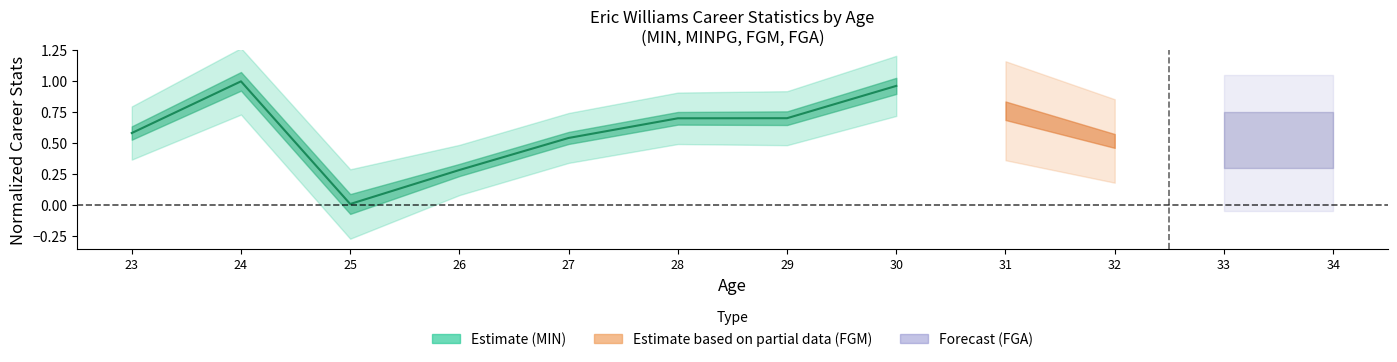

At which category does the chart reach its minimum across all series?

25